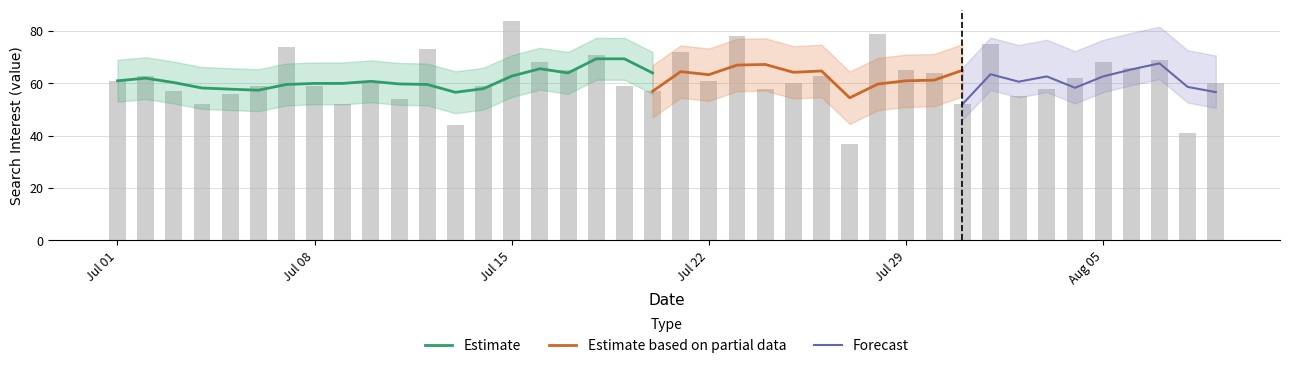

What position from the left is 2013/07/17?

17